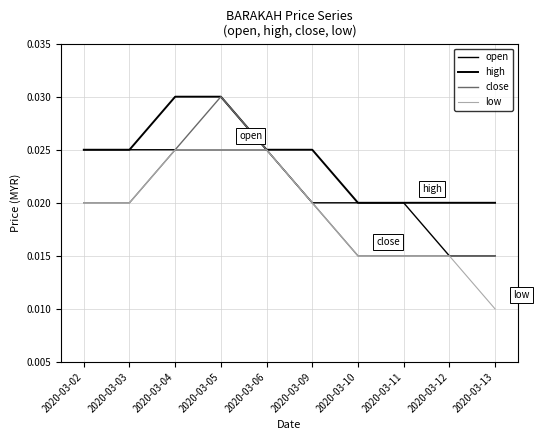

The open series shows 0.0 at 2020-03-09. True or false?

False